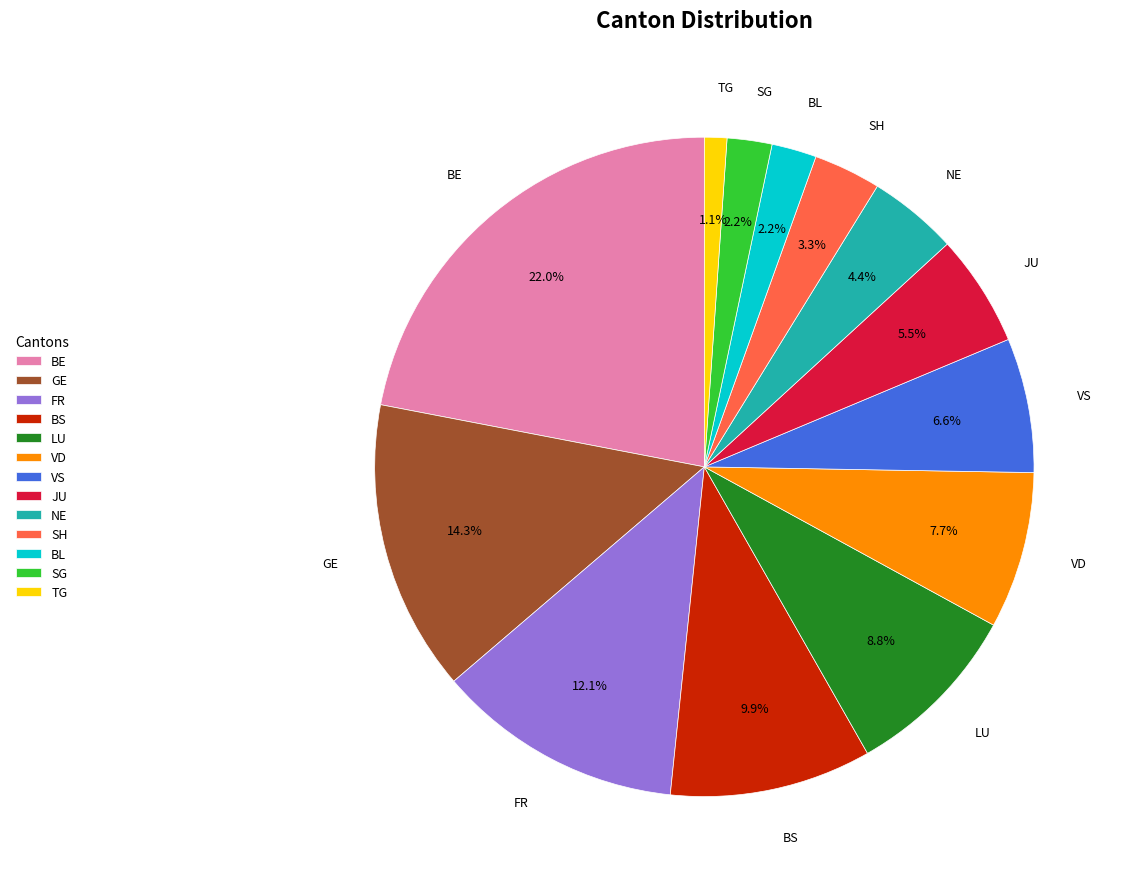

Between BS and BL, which is larger?

BS